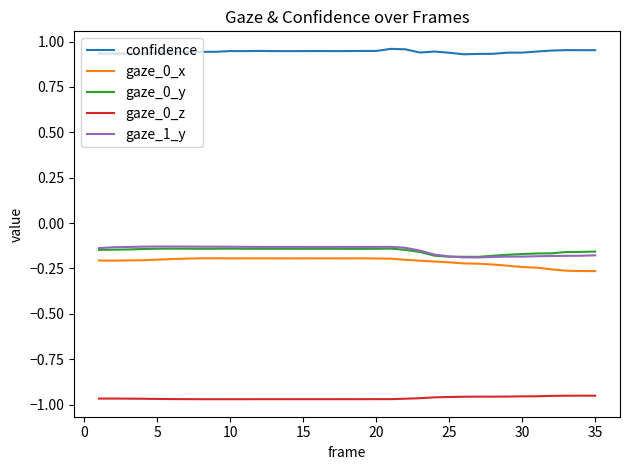

Does the chart display data point markers on the line(s)?

No